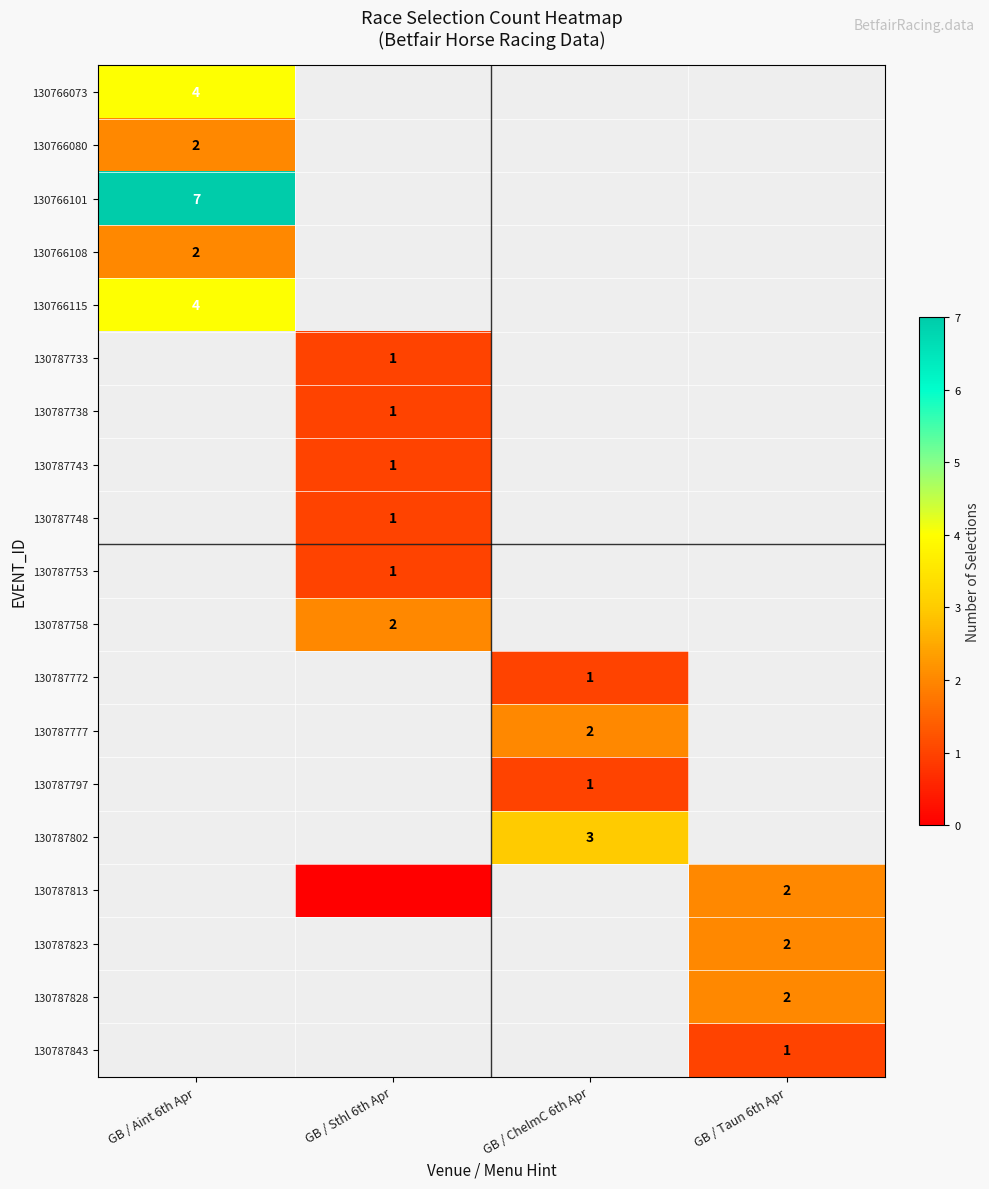

Is the value of 130787772 at GB / ChelmC 6th Apr greater than the value of 130787758 at GB / Sthl 6th Apr?

No